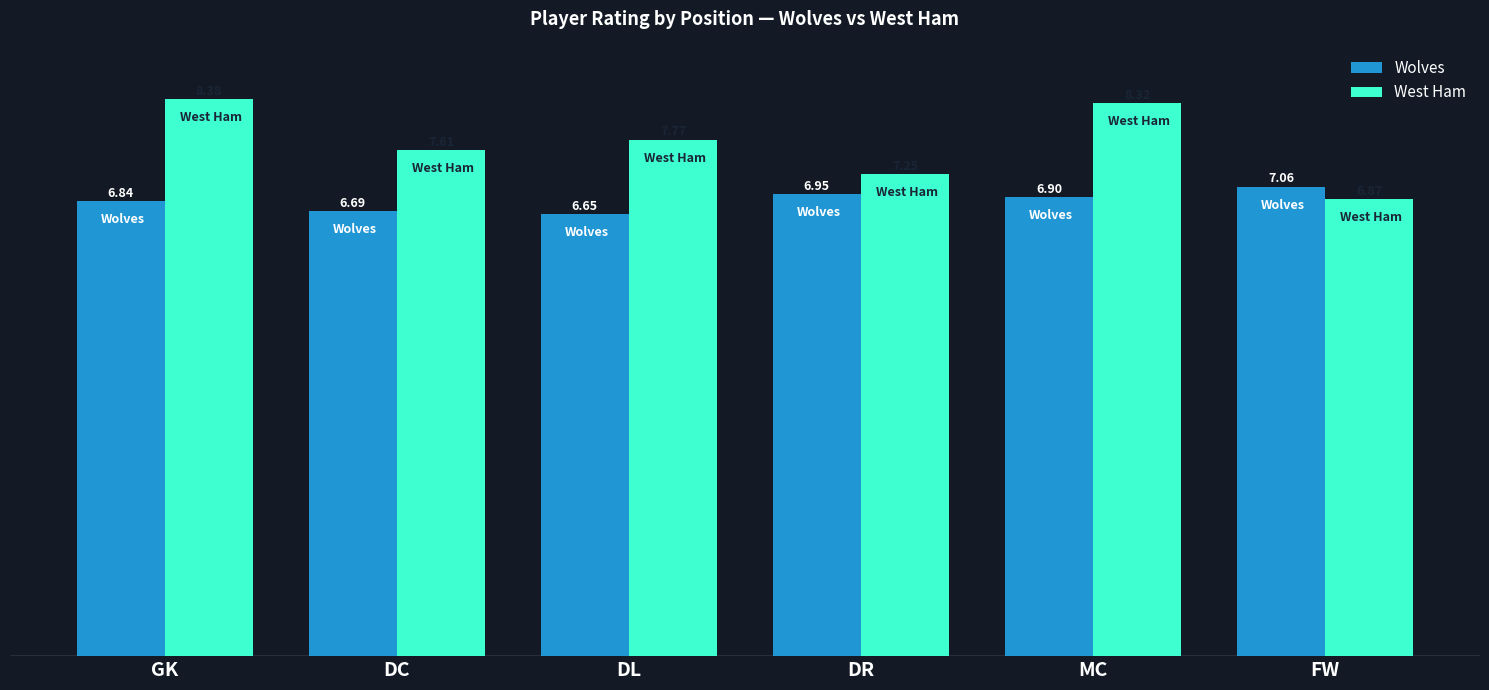

List the series in order of their overall mean, lowest first.

Wolves, West Ham